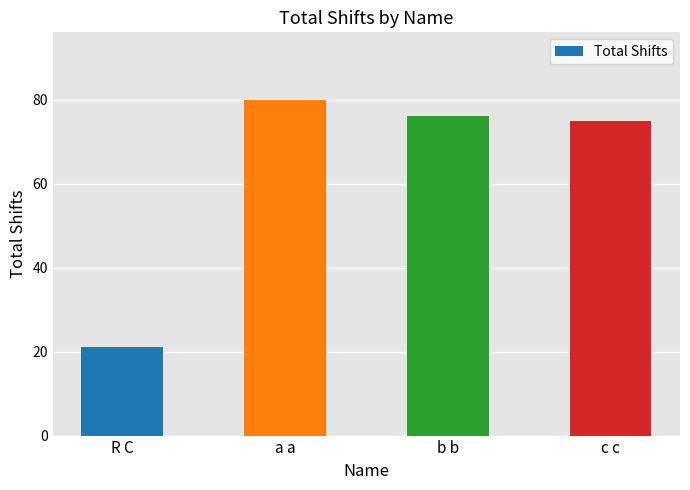

What is the label of the 2nd bar from the left?

a a